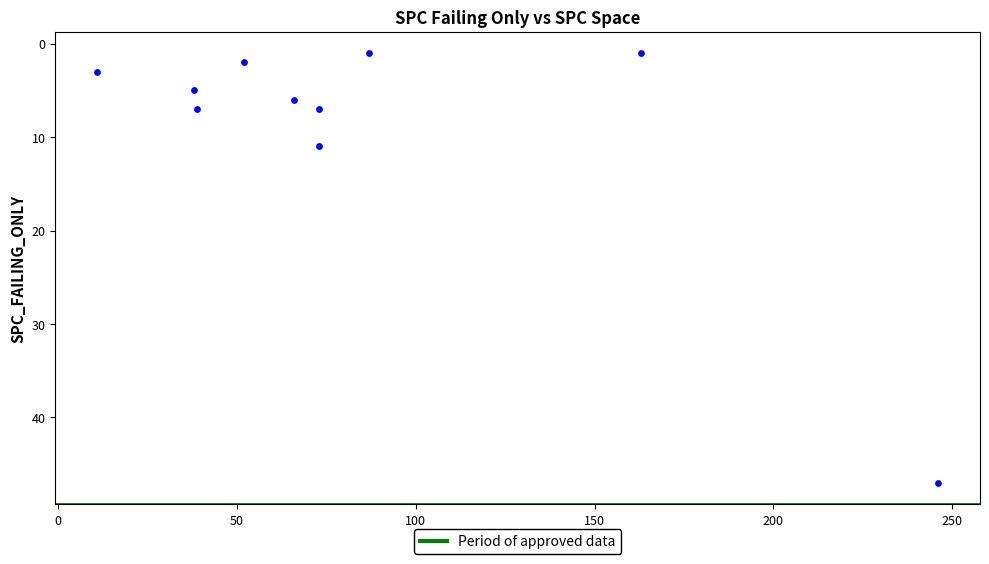

What is the average X value?

85